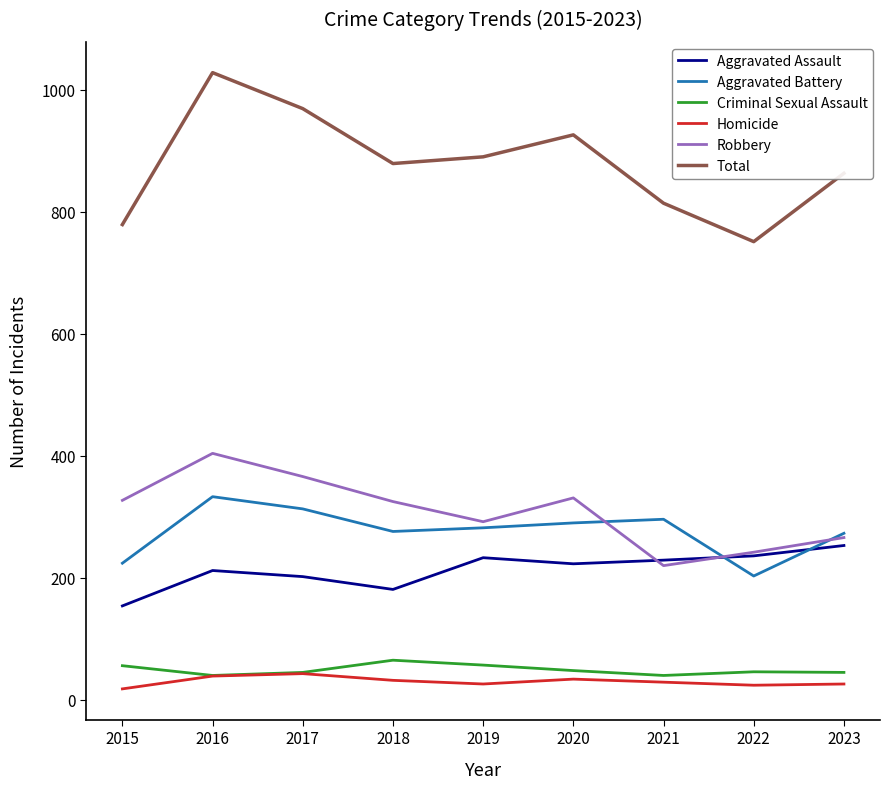

What value does the Criminal Sexual Assault series have at 2015?

56